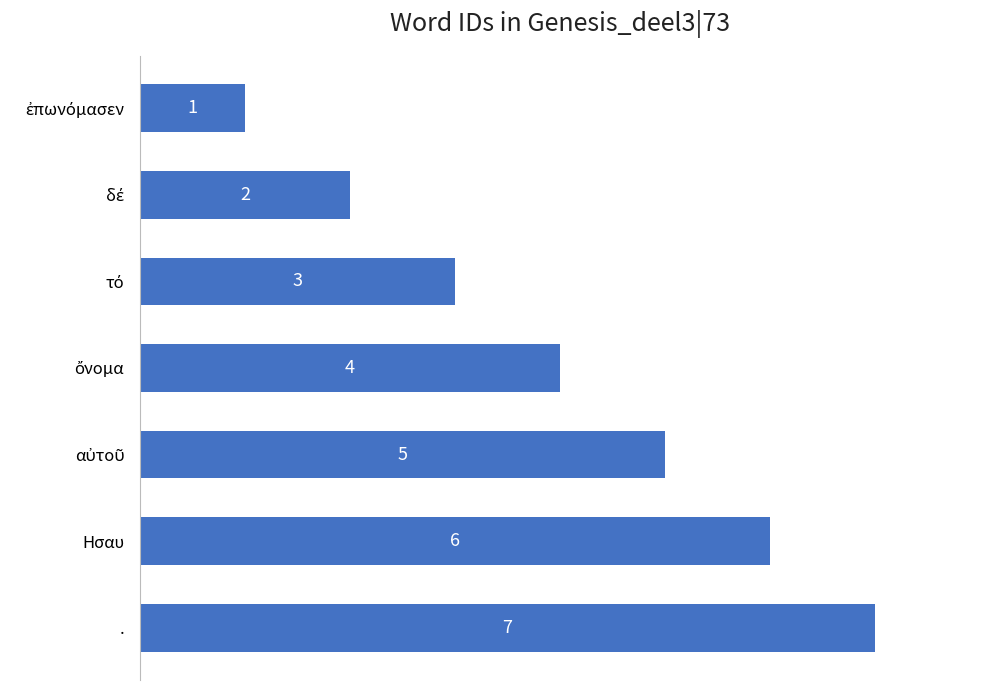

What is the maximum value shown in the chart?

7